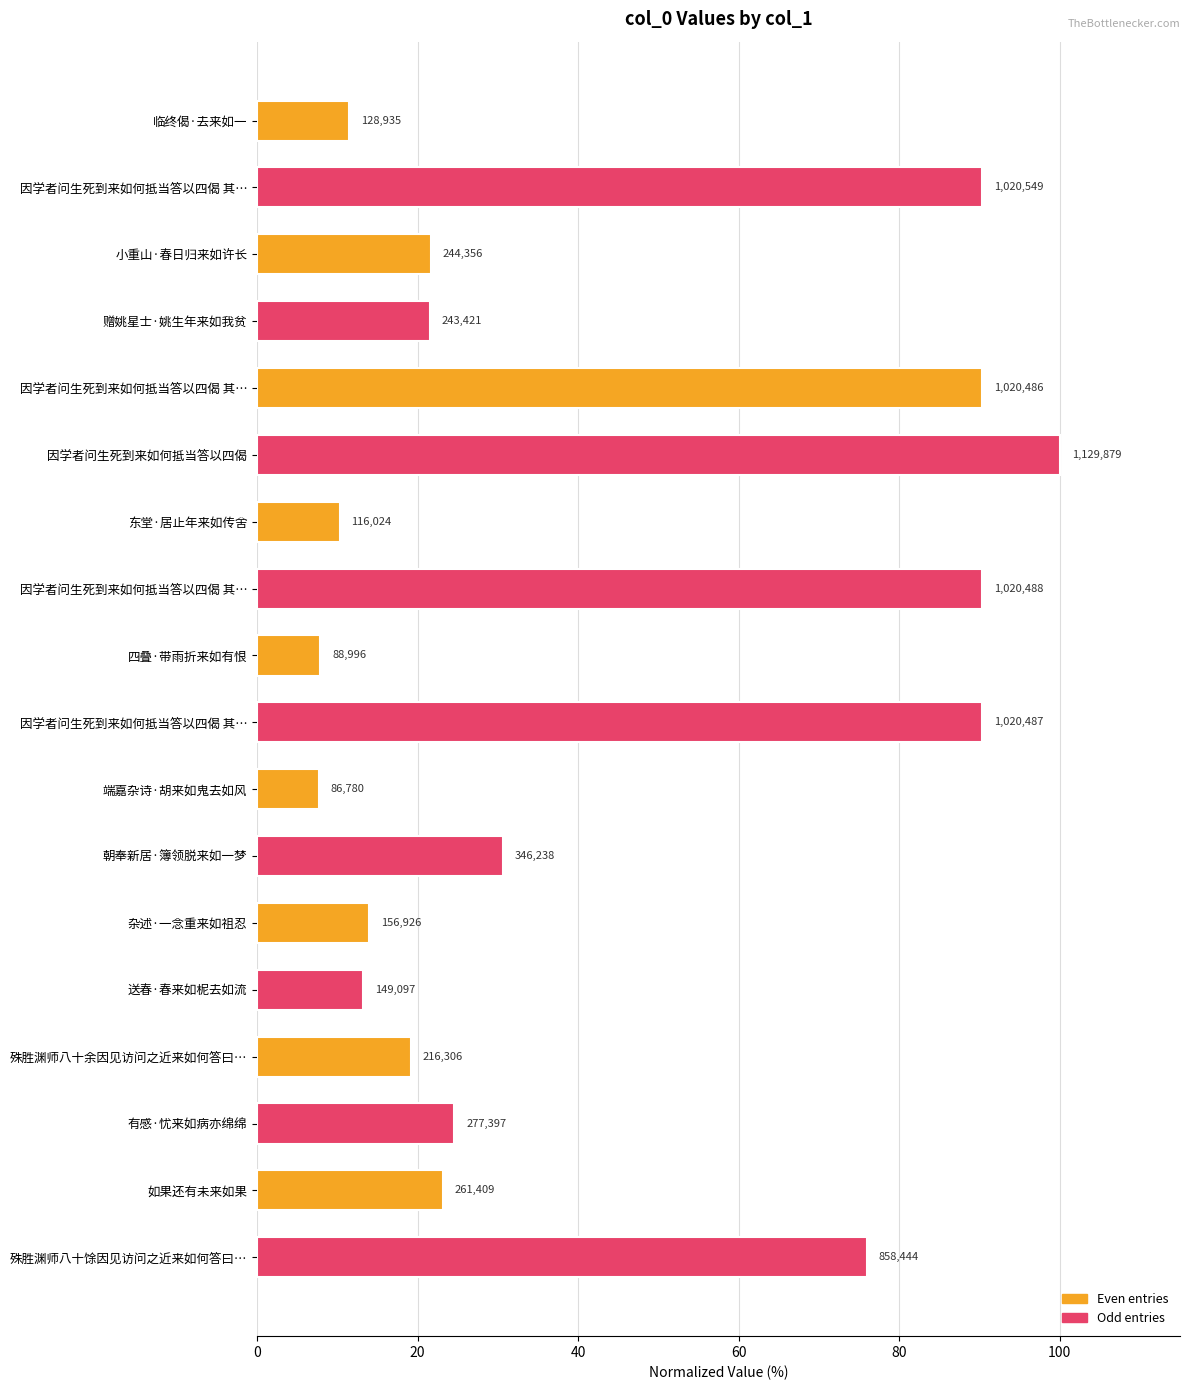

What is the difference between the maximum and minimum values?

92.3